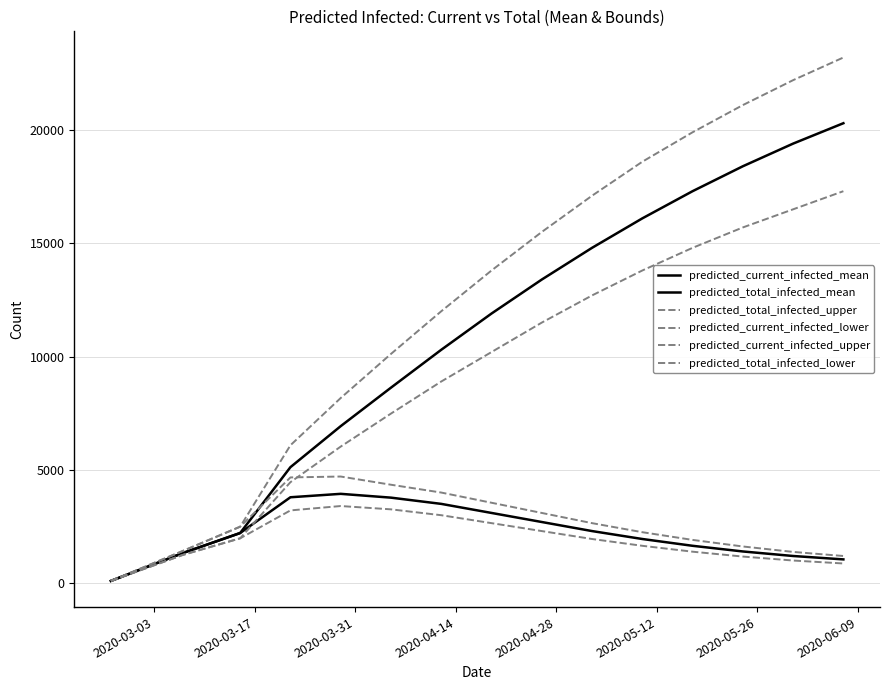

Does the chart display data point markers on the line(s)?

No